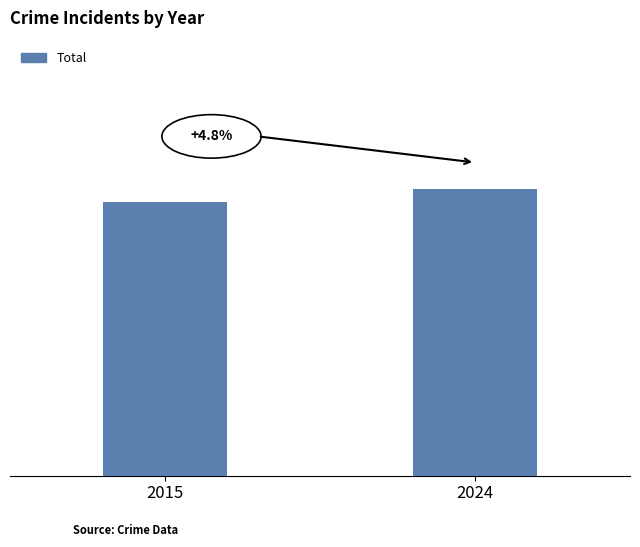

What value does the data have at 2024?

66